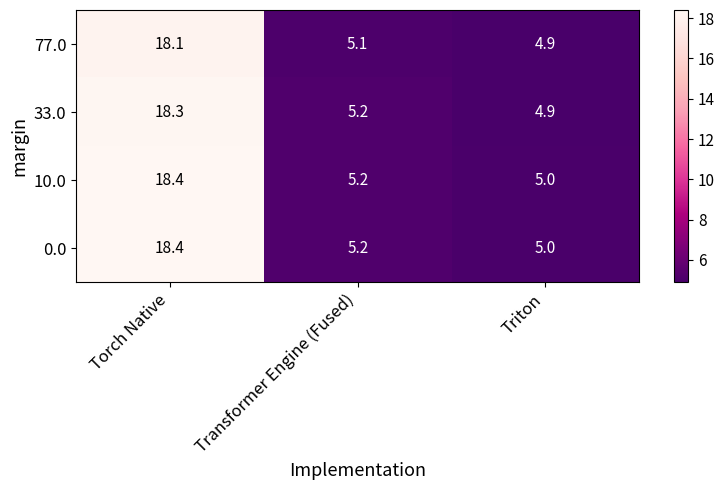

Between Transformer Engine (Fused) and Triton, which series saw the biggest shift?

33.0